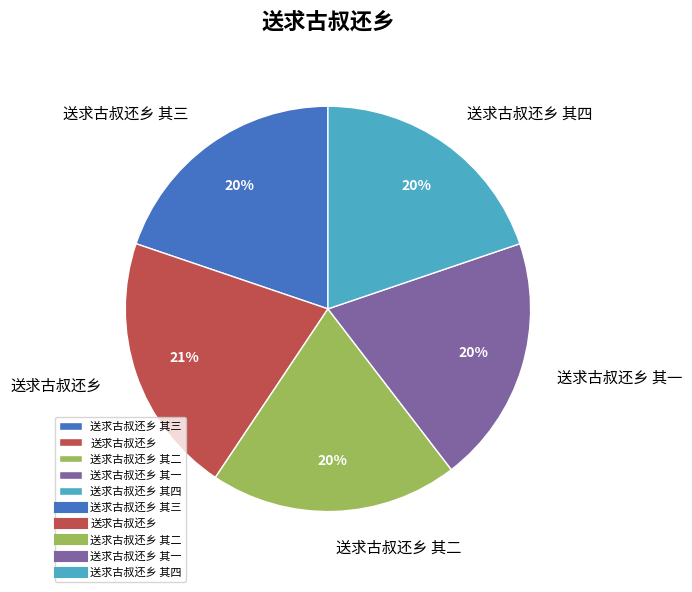

Which category has the biggest portion of the pie?

送求古叔还乡